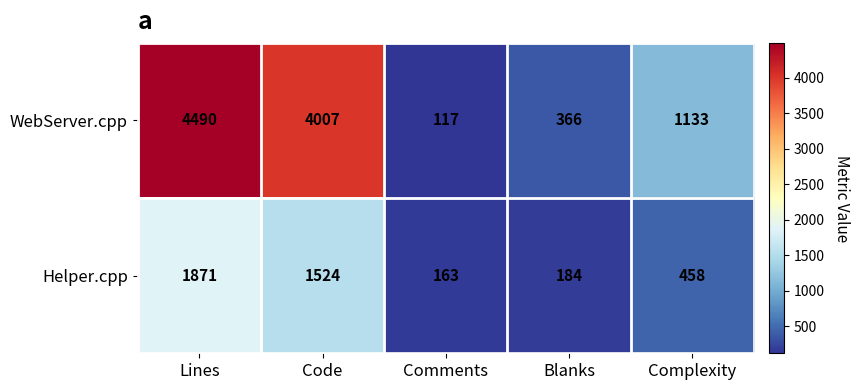

How many data points in Helper.cpp are less than 458?

2